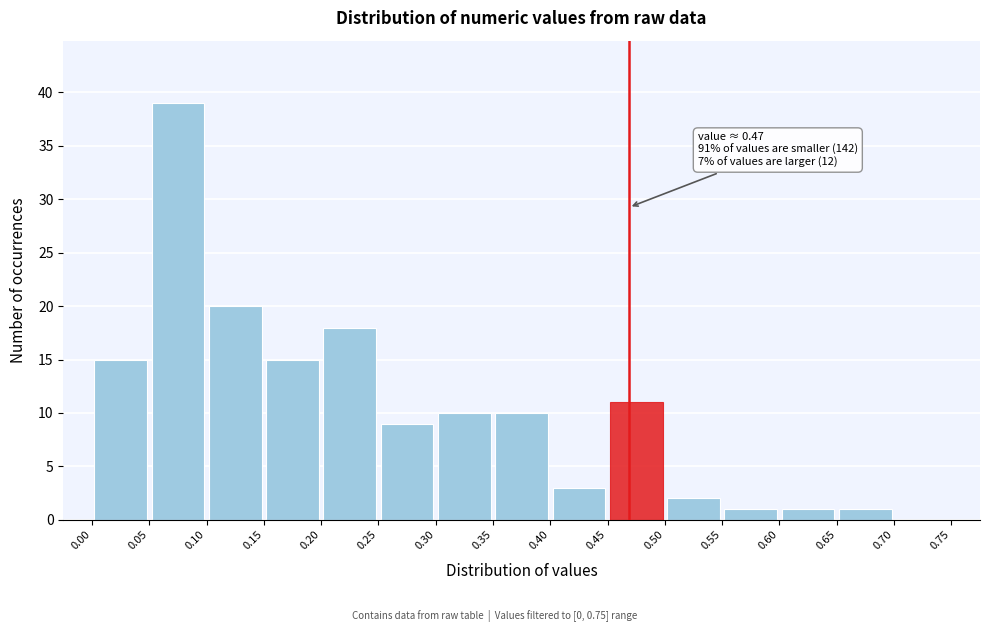

Over which range of the x-axis is the bar tallest?

0.05 to 0.10